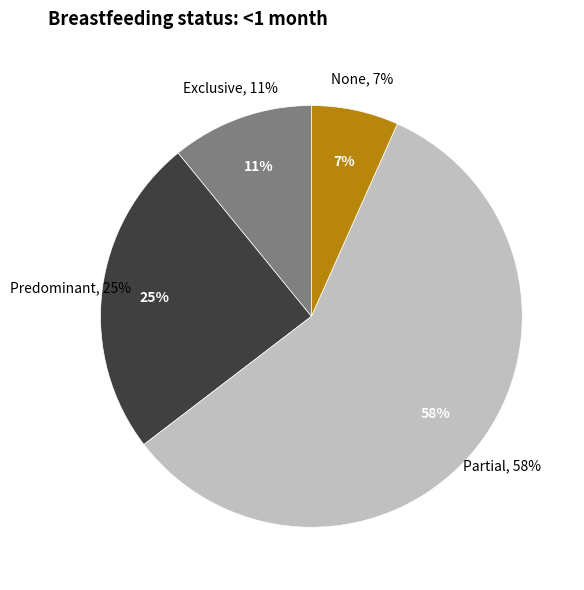

What percentage is NOT represented by None?

93.3%